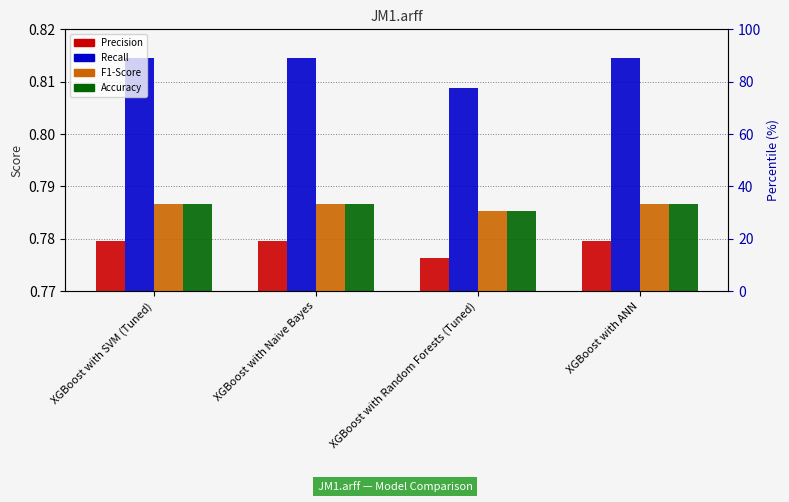

Which has a higher value, XGBoost with Random Forests (Tuned) or XGBoost with SVM (Tuned)?

XGBoost with SVM (Tuned)